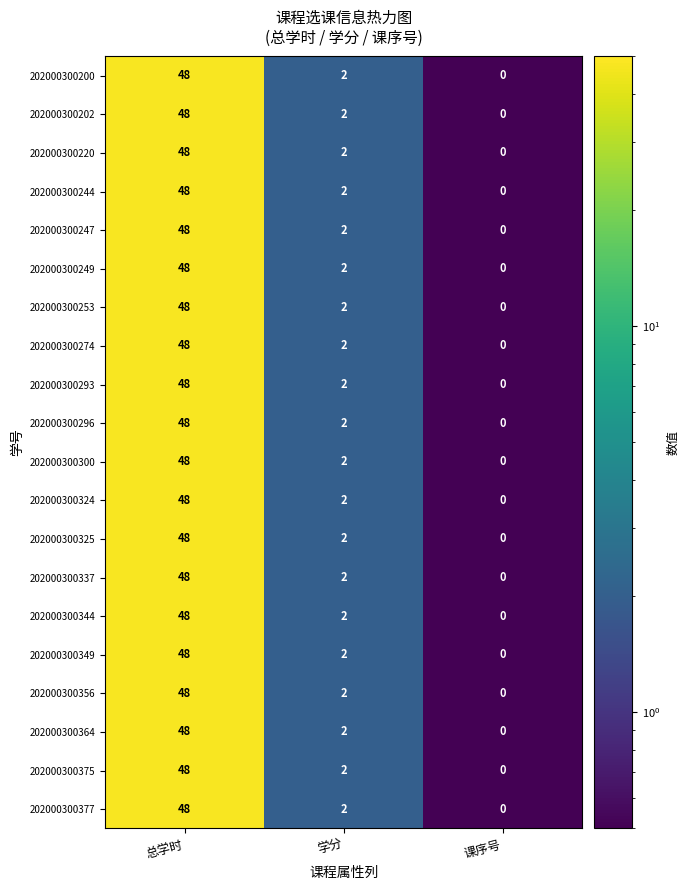

How many data points does each series have?

3